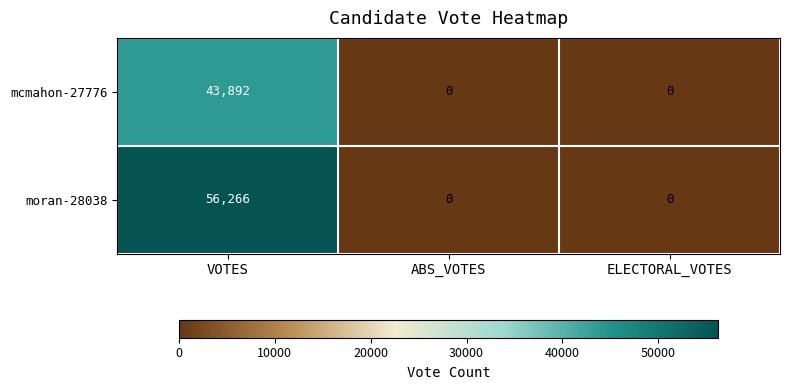

What is the difference between the maximum and minimum values in the mcmahon-27776 series?

43892